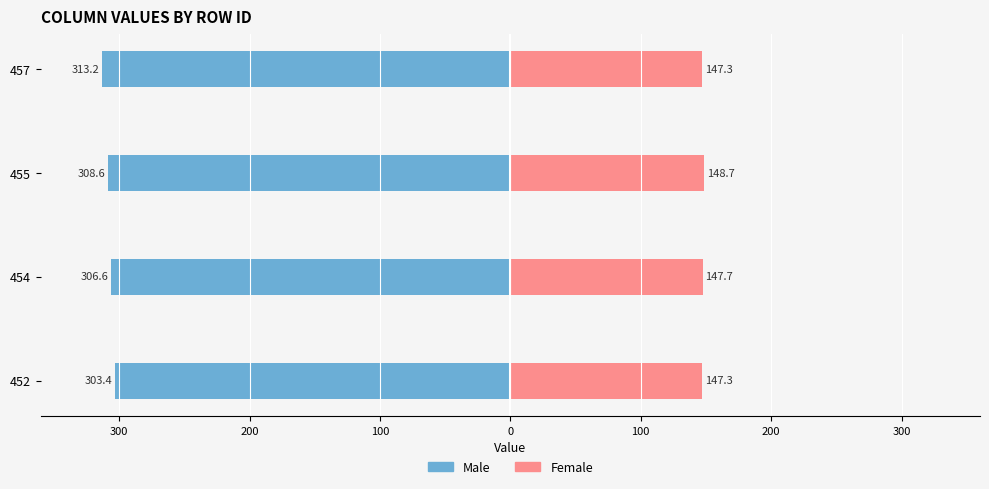

How many data points does each series have?

4